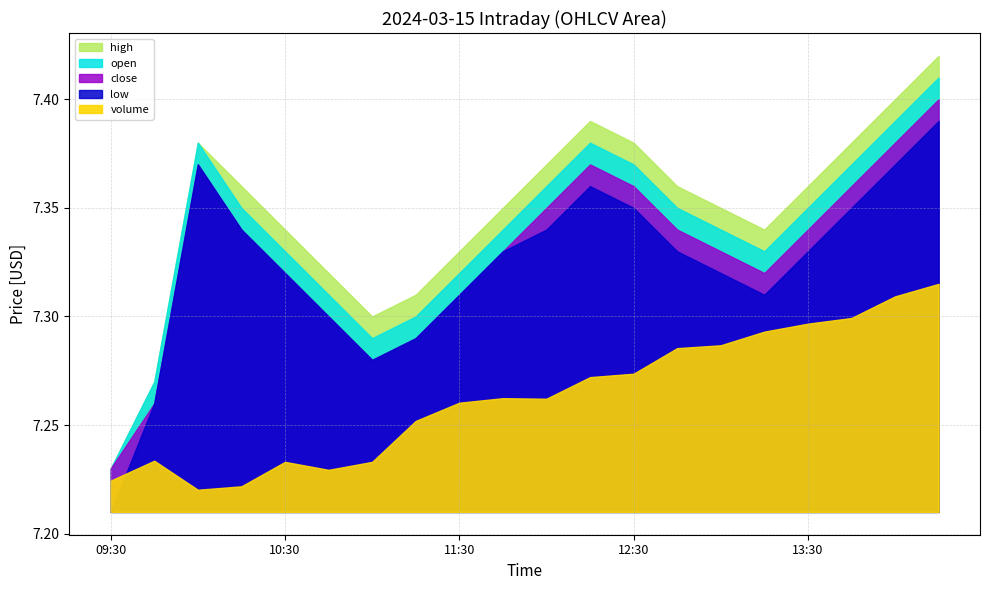

Between 12:45 and 09:30, which is larger?

12:45